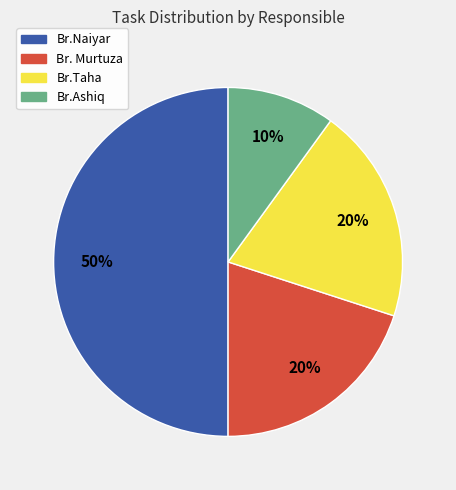

To the nearest percent, what is the combined percentage of Br.Naiyar and Br.Ashiq?

60%